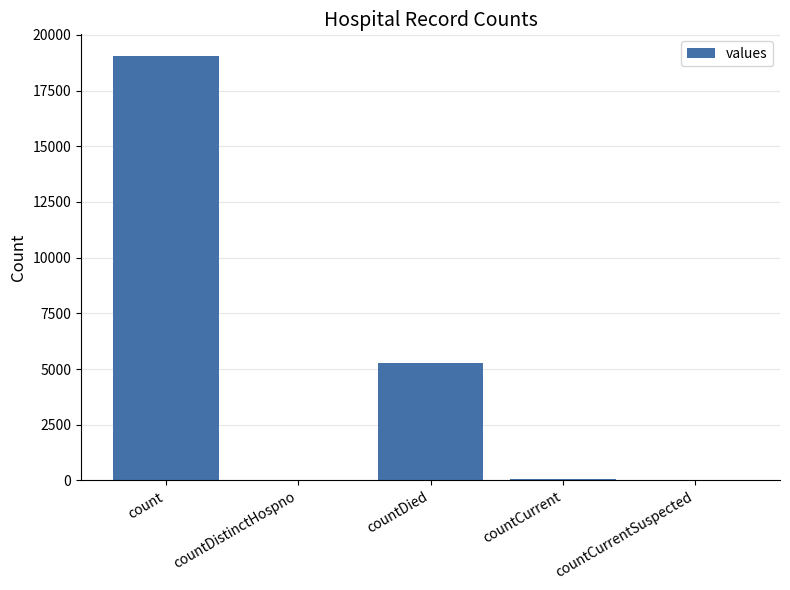

What is the sum of all values?

24419